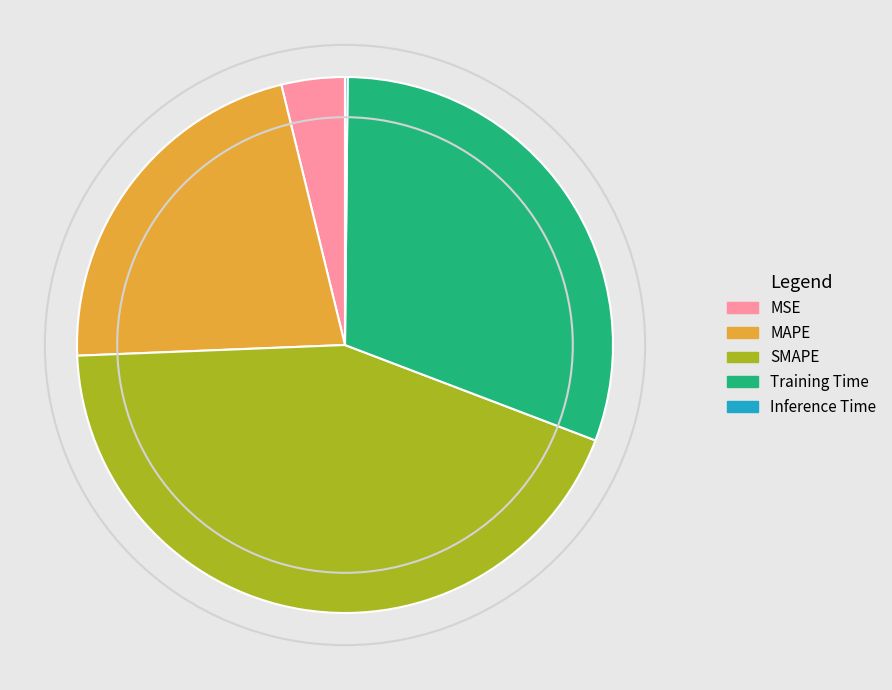

Which slice is the largest?

SMAPE